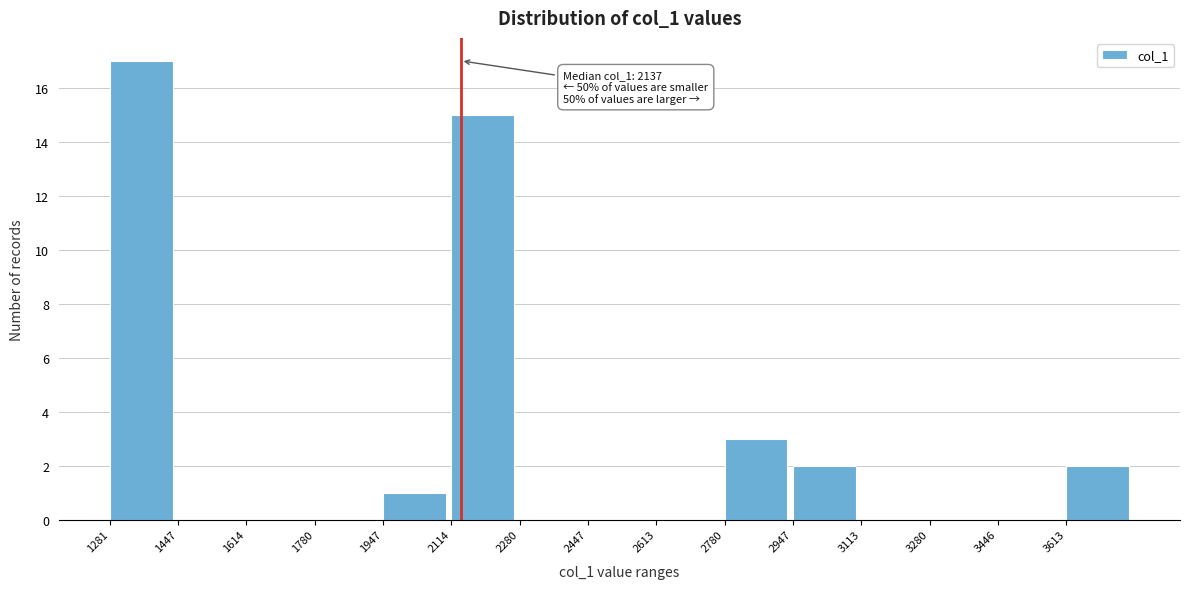

Over which range of the x-axis is the bar tallest?

1280 to 1440